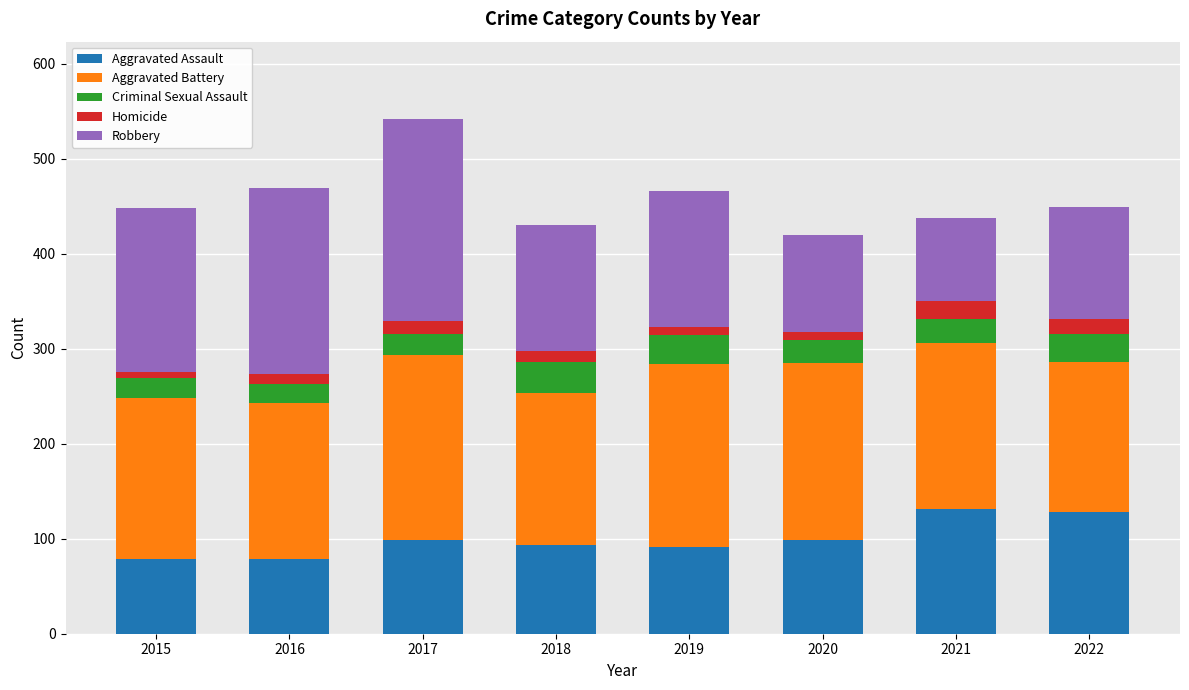

What is the average value of the Aggravated Assault series?

100